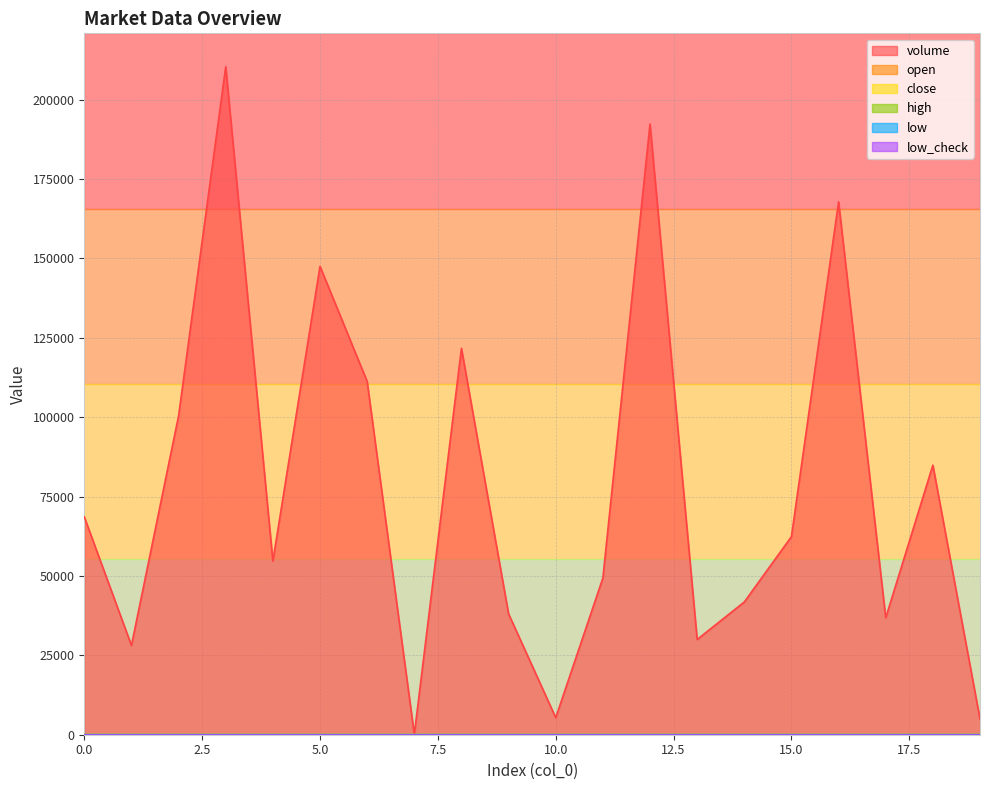

Does the chart have visible grid lines?

Yes